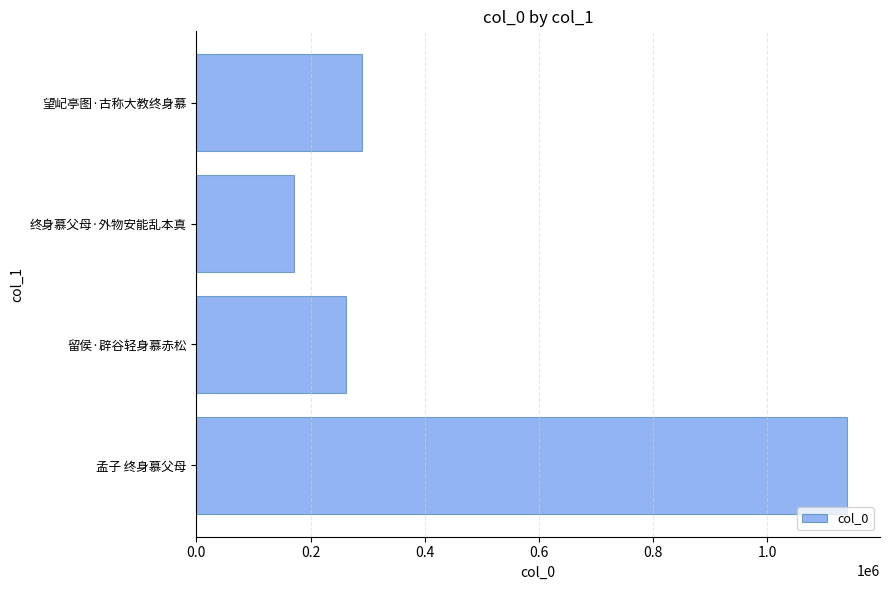

Reading top to bottom, what are all the values shown in this chart?

290417	170577	261540	1140141